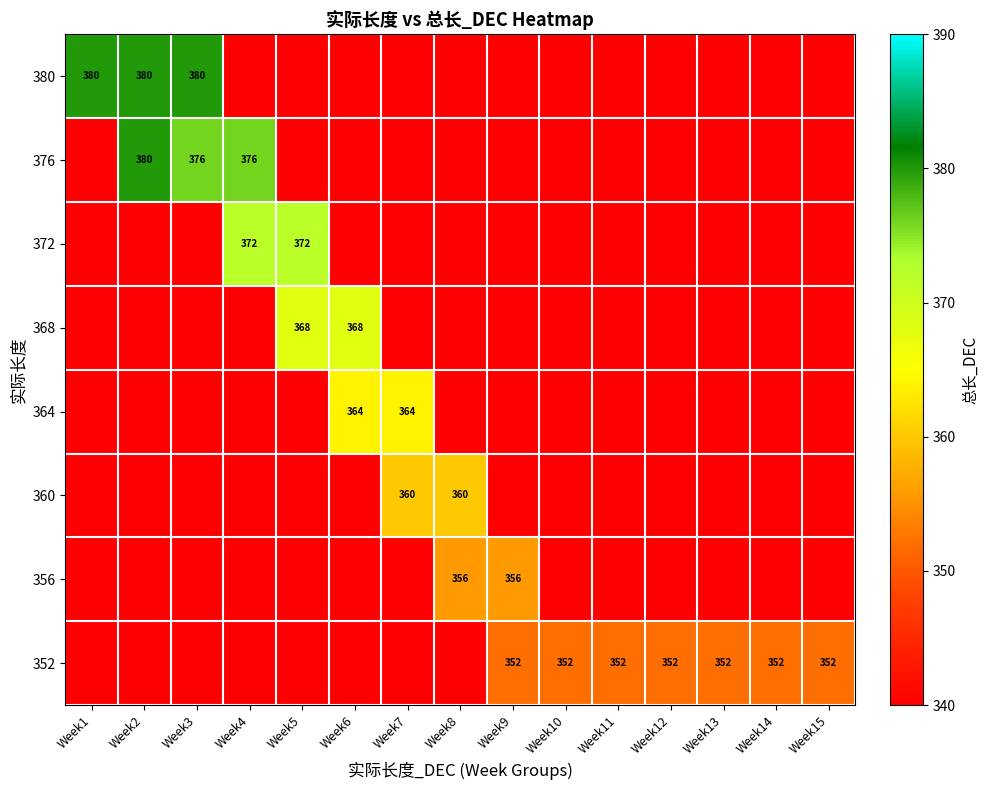

Between Week7 and Week1, which is larger?

Week1